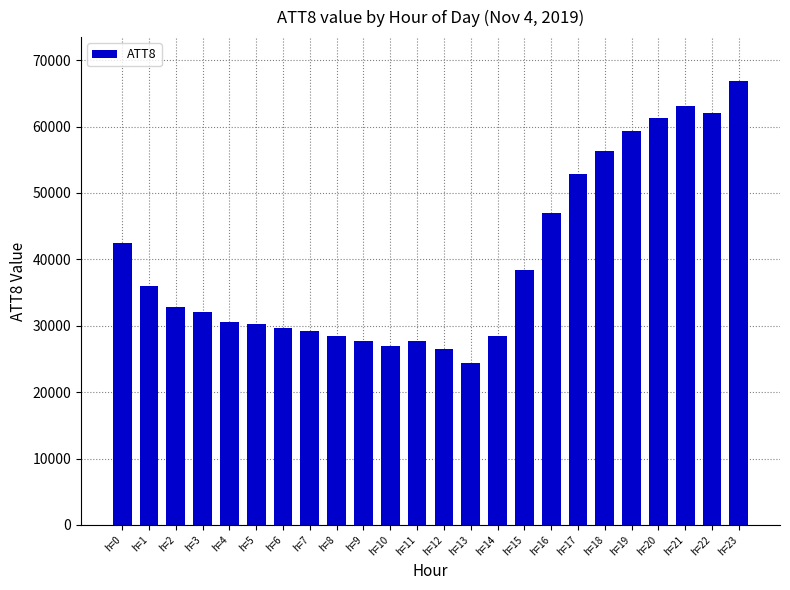

How many bars are there in total?

24